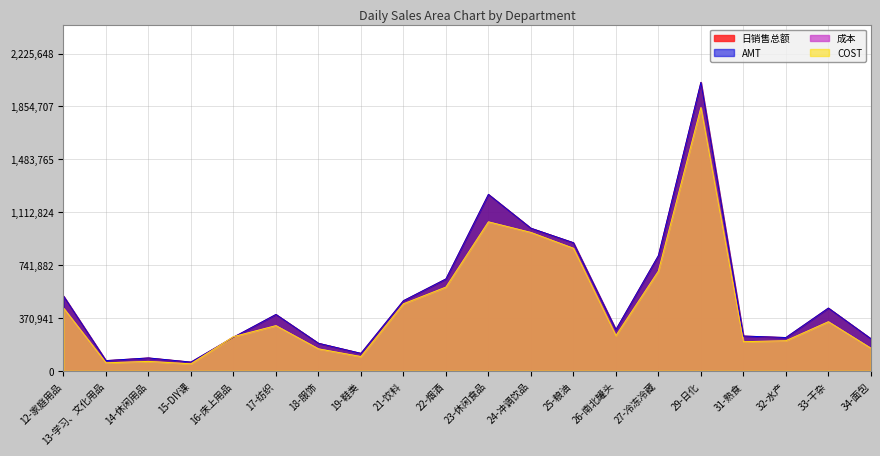

The value of 日销售总额 at 22-烟酒 is 866490.8. True or false?

False